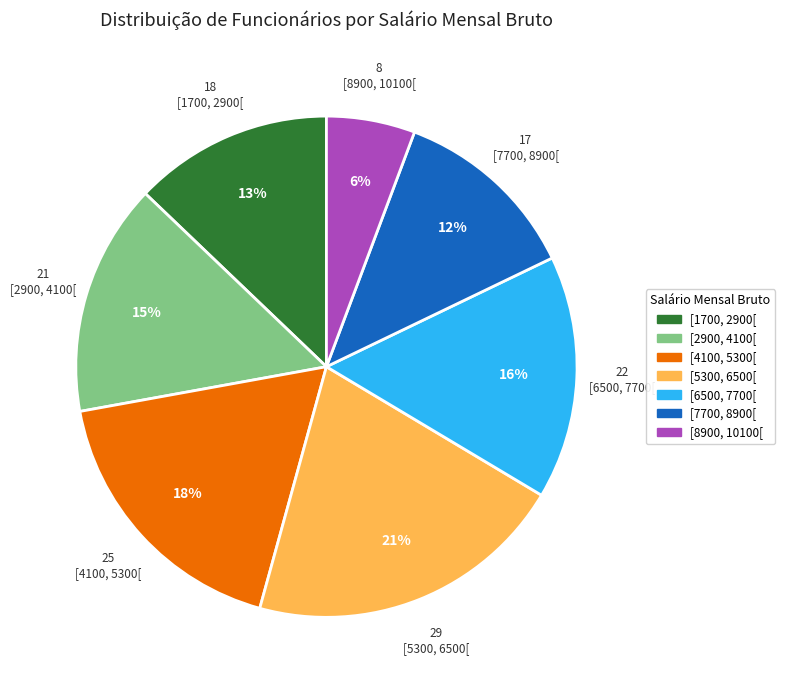

Which category has the smallest portion of the pie?

[8900, 10100[